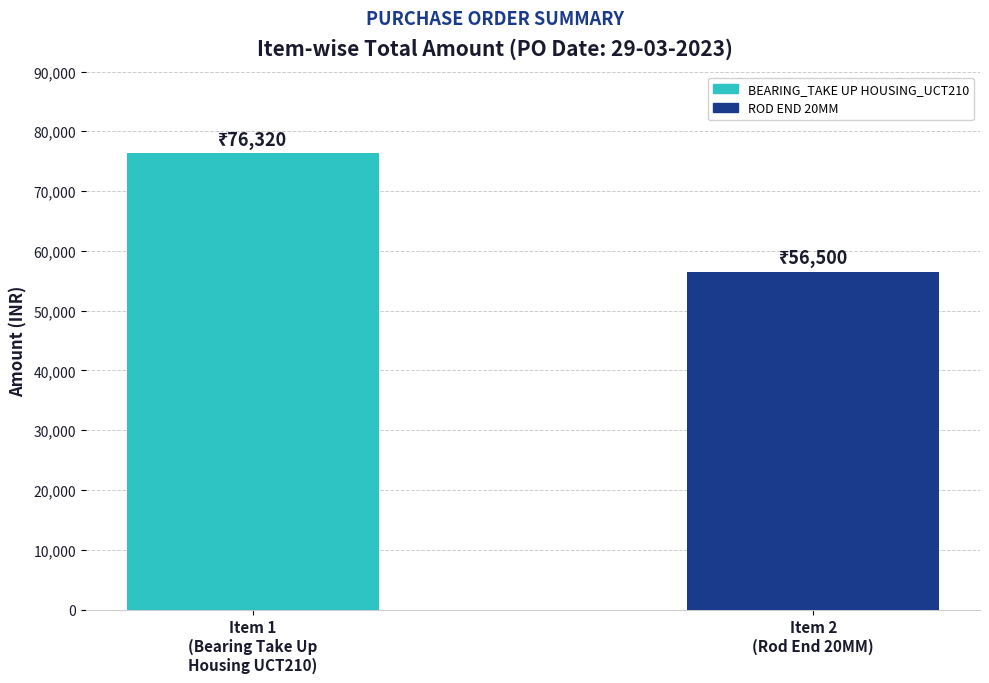

The chart shows a value of 90107 at Item 2
(Rod End 20MM). True or false?

False